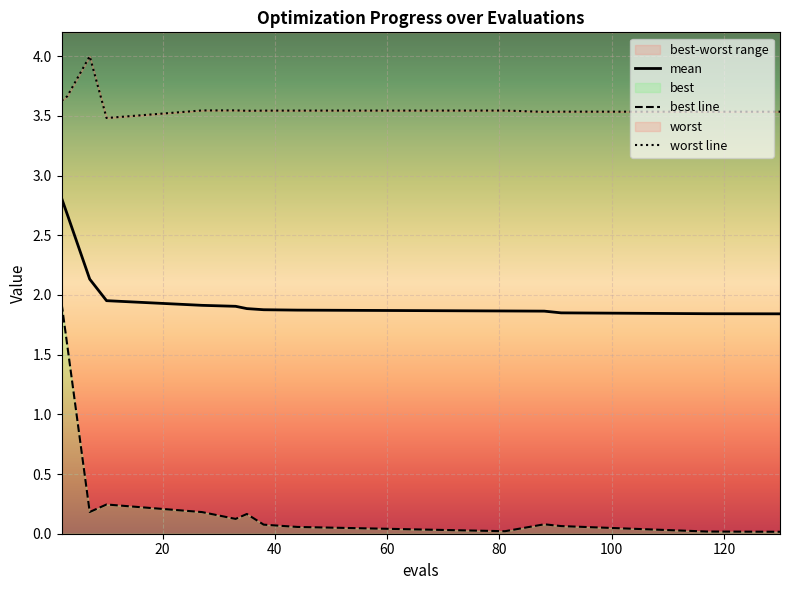

True or false: mean and worst line intersect in this chart.

False